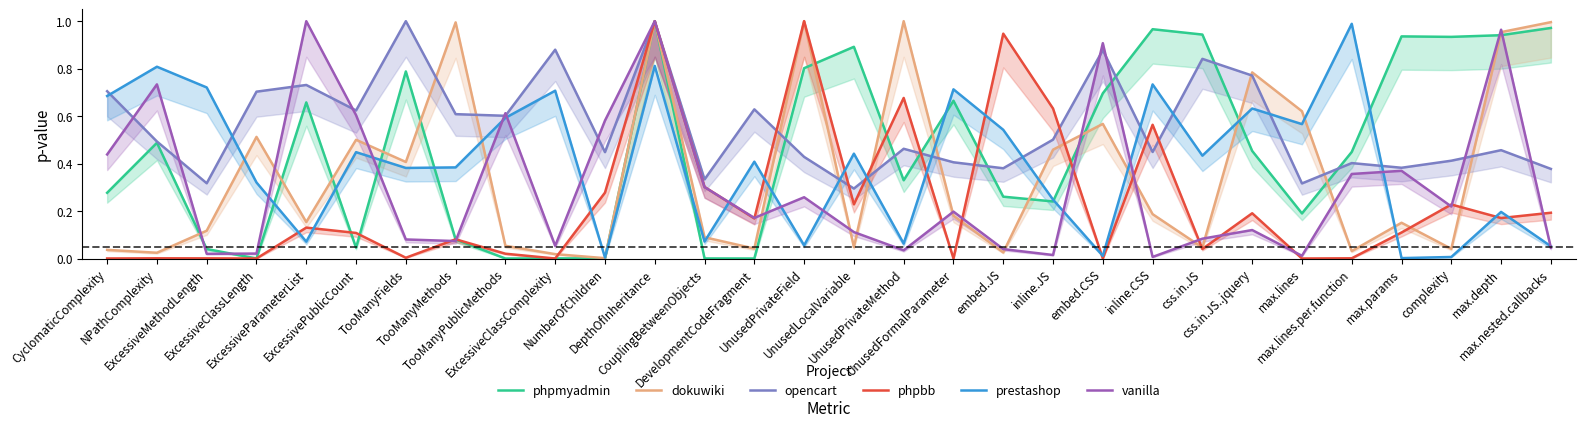

Rank the categories by prestashop value from lowest to highest.

max.params, NumberOfChildren, complexity, embed.CSS, max.nested.callbacks, UnusedPrivateField, UnusedPrivateMethod, ExcessiveParameterList, CouplingBetweenObjects, max.depth, inline.JS, ExcessiveClassLength, TooManyFields, TooManyMethods, DevelopmentCodeFragment, css.in.JS, UnusedLocalVariable, ExcessivePublicCount, embed.JS, max.lines, TooManyPublicMethods, css.in.JS..jquery, CyclomaticComplexity, ExcessiveClassComplexity, UnusedFormalParameter, ExcessiveMethodLength, inline.CSS, NPathComplexity, DepthOfInheritance, max.lines.per.function